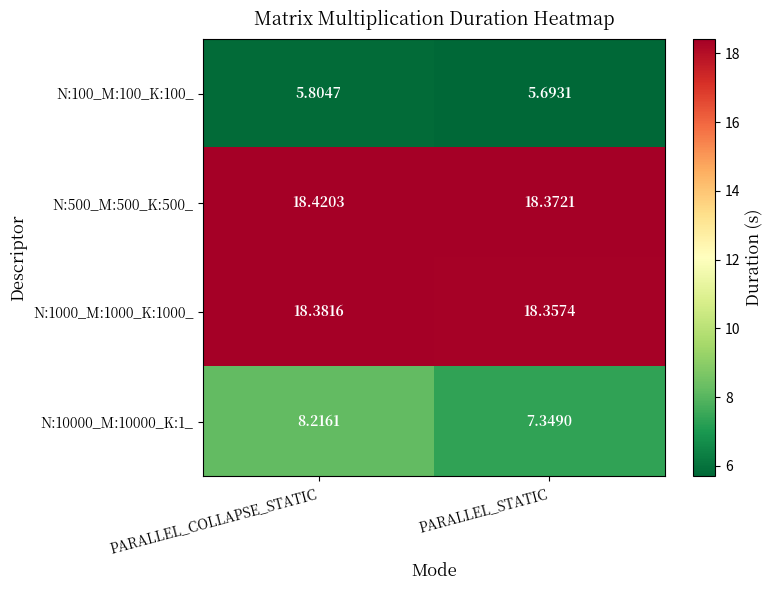

Between PARALLEL_COLLAPSE_STATIC and PARALLEL_STATIC, which series saw the biggest shift?

N:10000_M:10000_K:1_